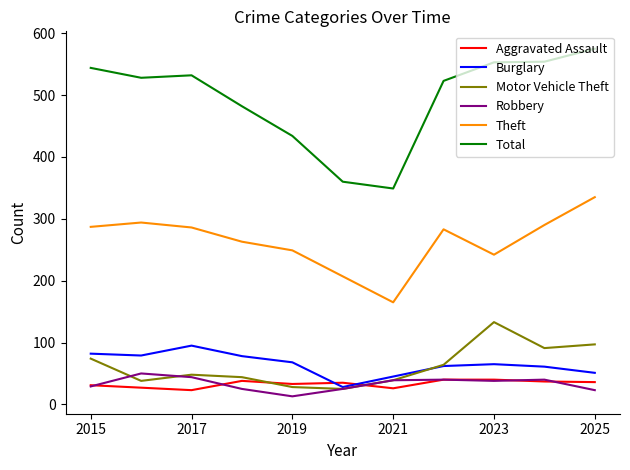

True or false: Motor Vehicle Theft and Theft cross at least once.

False